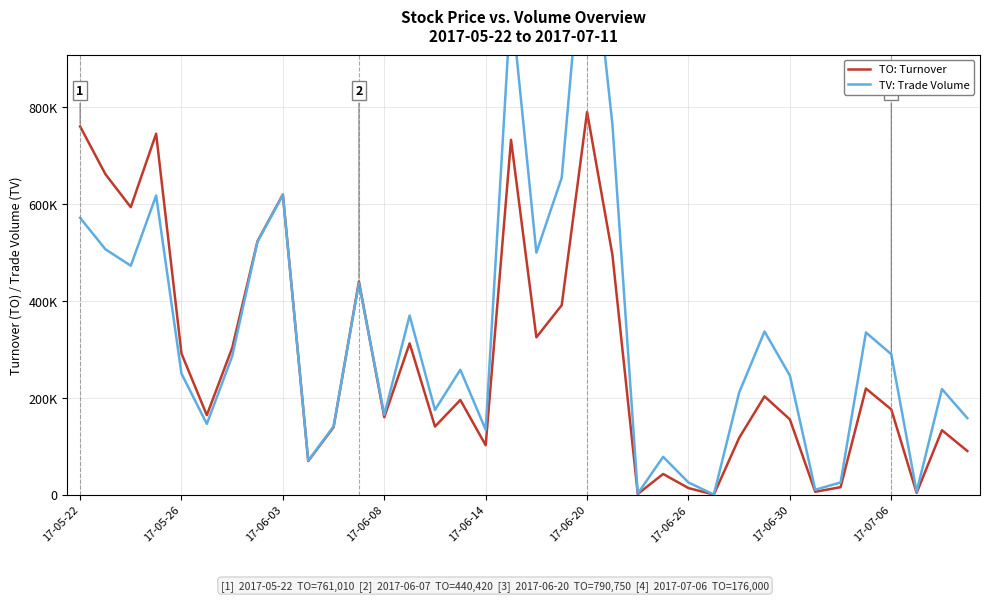

Which series has the largest total across all categories?

TV: Trade Volume